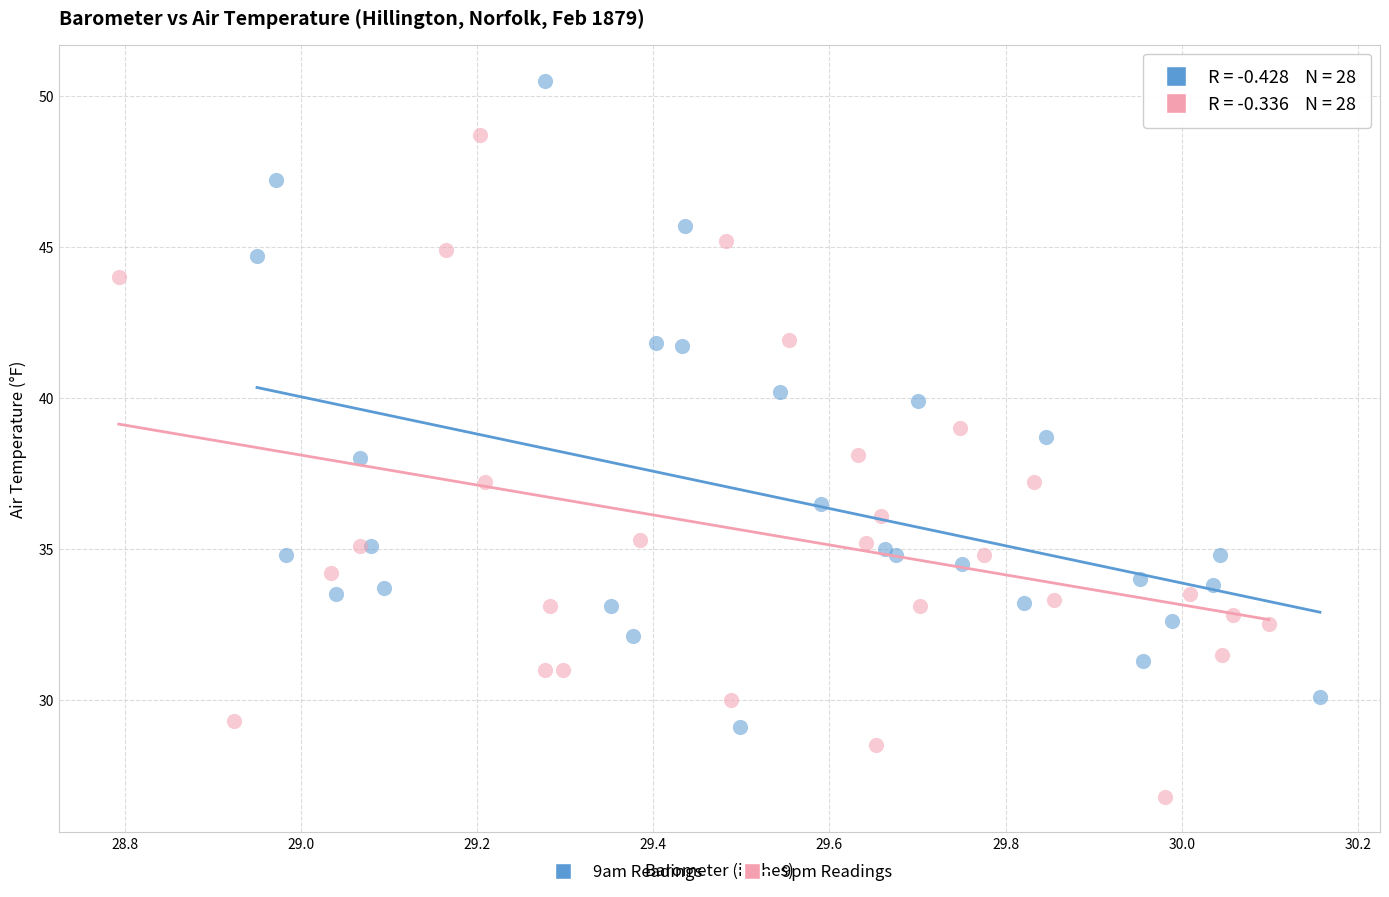

Which series reaches the minimum Y coordinate?

9pm Readings